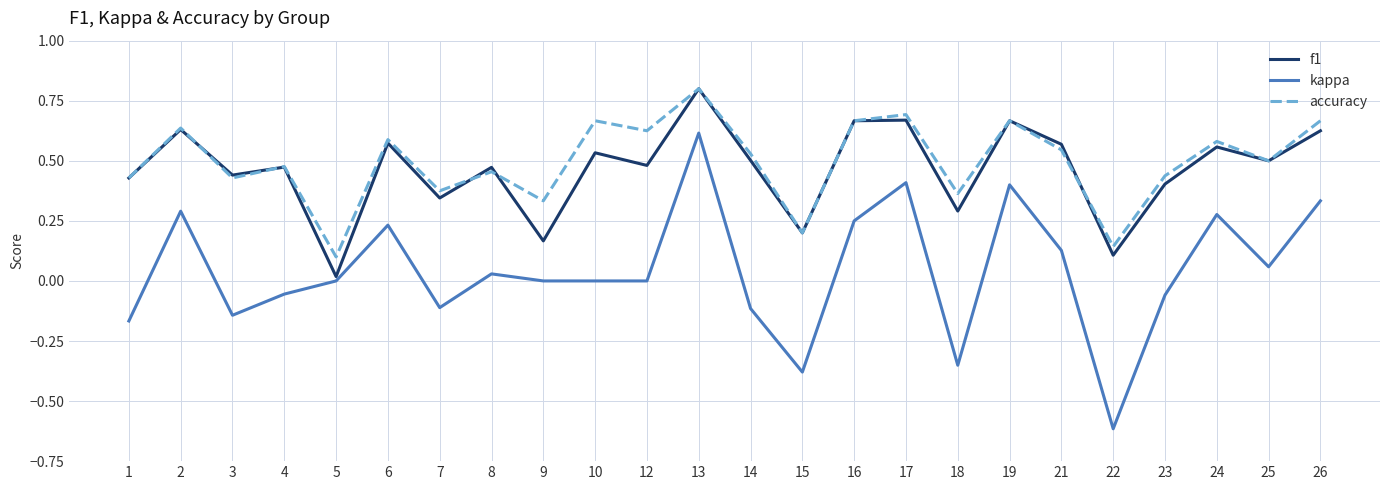

At which category does f1 reach its first local valley?

3